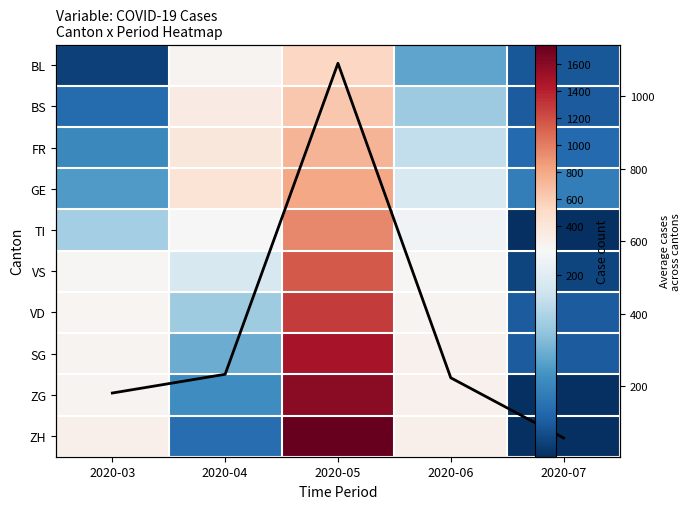

True or false: ZH has a value of 33.0 at 2020-07.

True